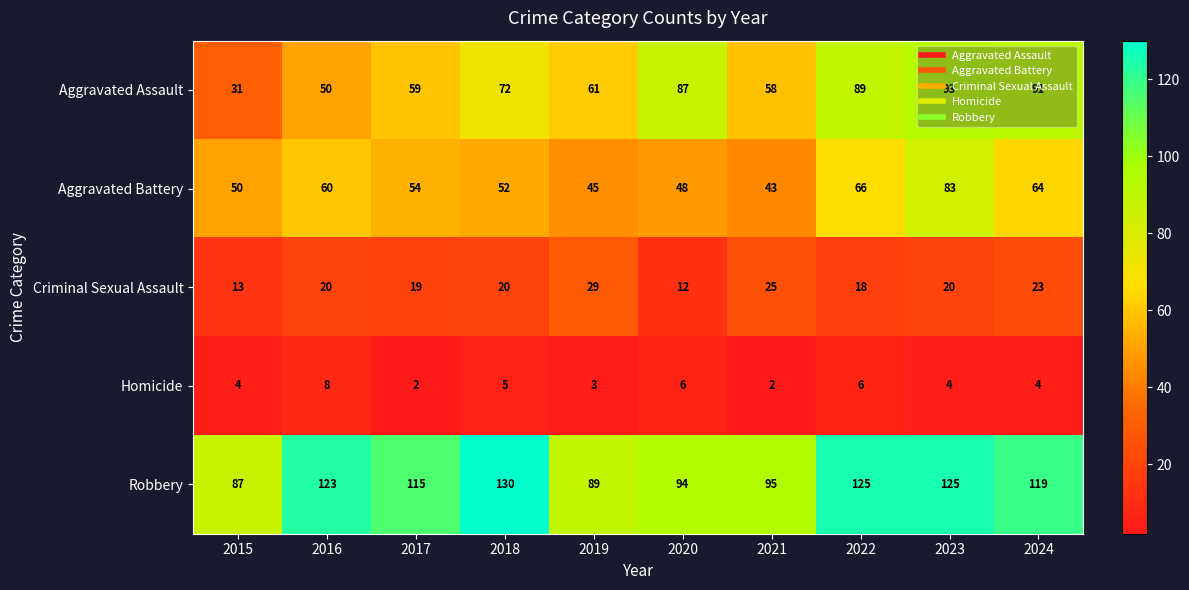

Which series changed the most between 2022 and 2023?

Aggravated Battery